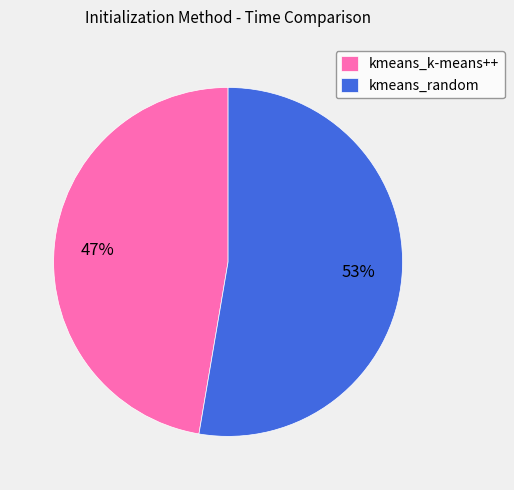

Which category accounts for the majority?

kmeans_random